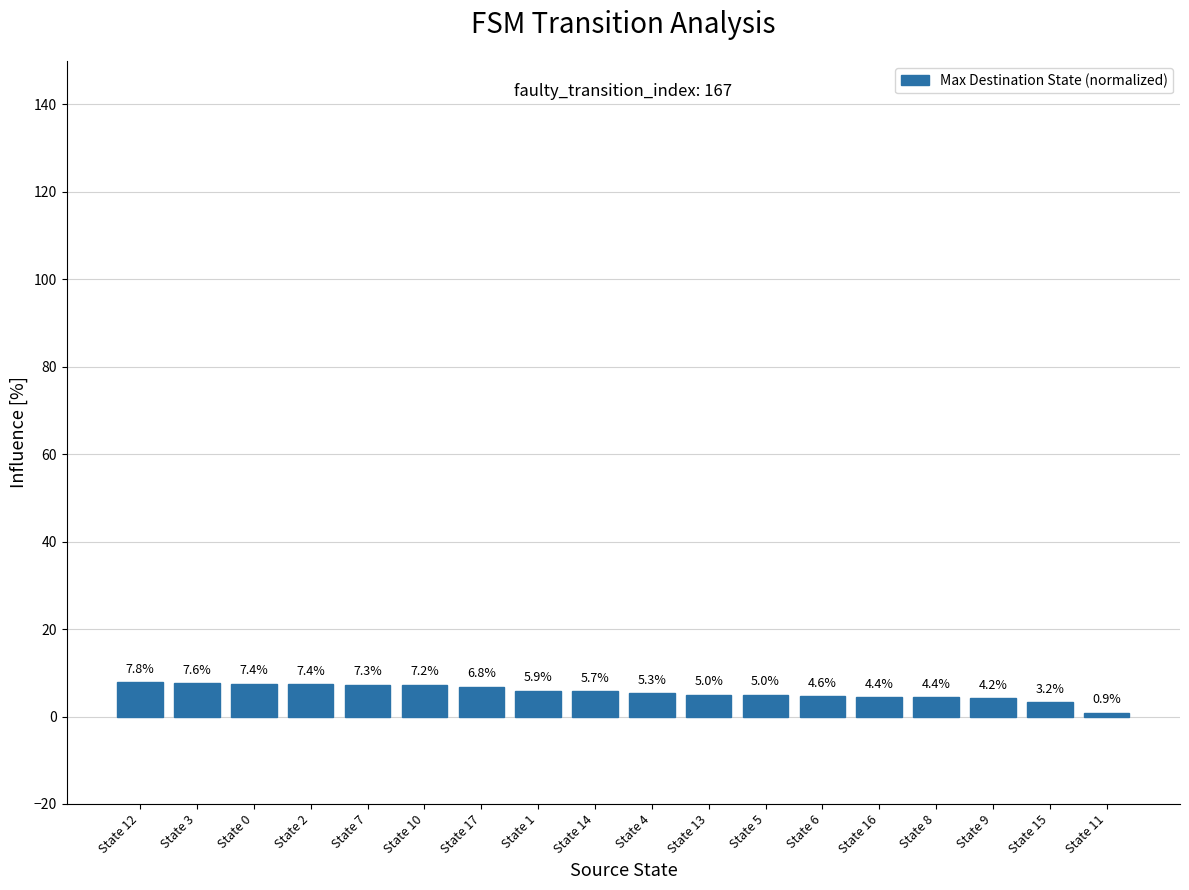

Where does the data first go above 5?

State 12